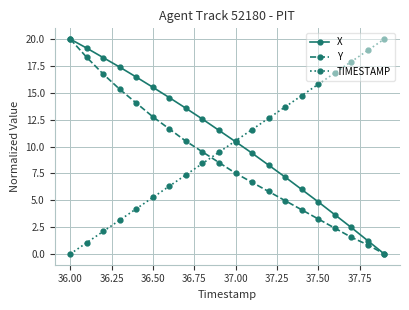

True or false: Y and TIMESTAMP cross at least once.

True